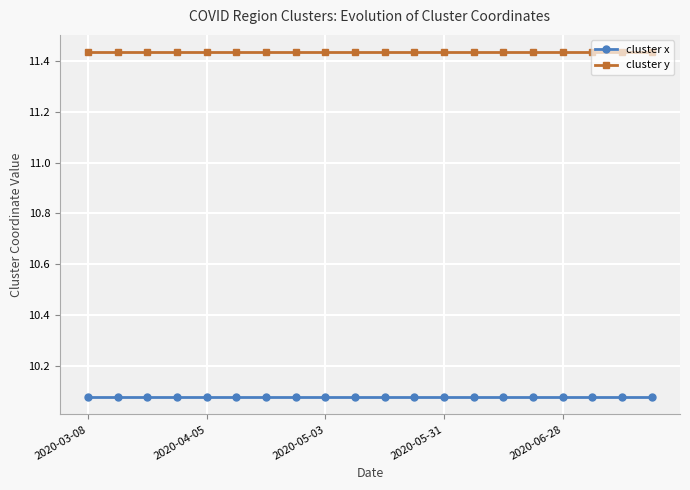

True or false: cluster y and cluster x cross at least once.

False